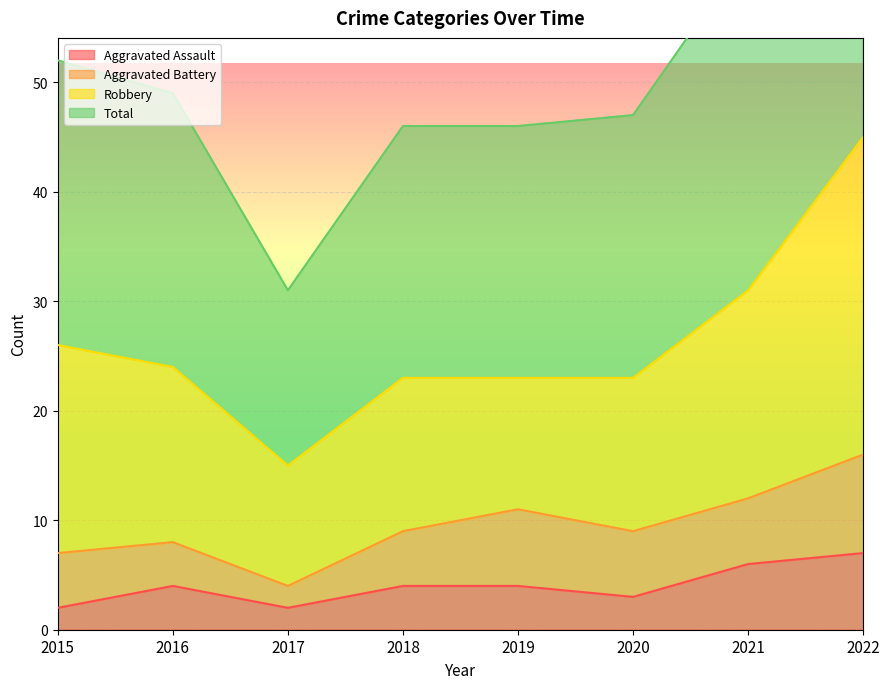

At which label does Total reach its peak?

2022